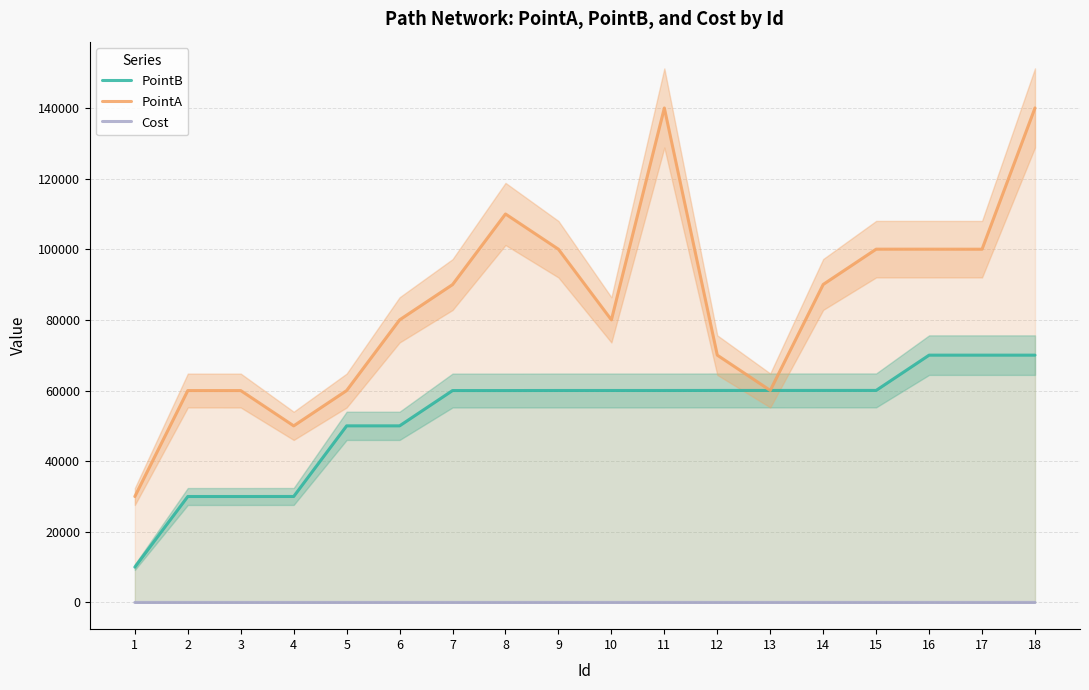

True or false: PointA and Cost cross at least once.

False